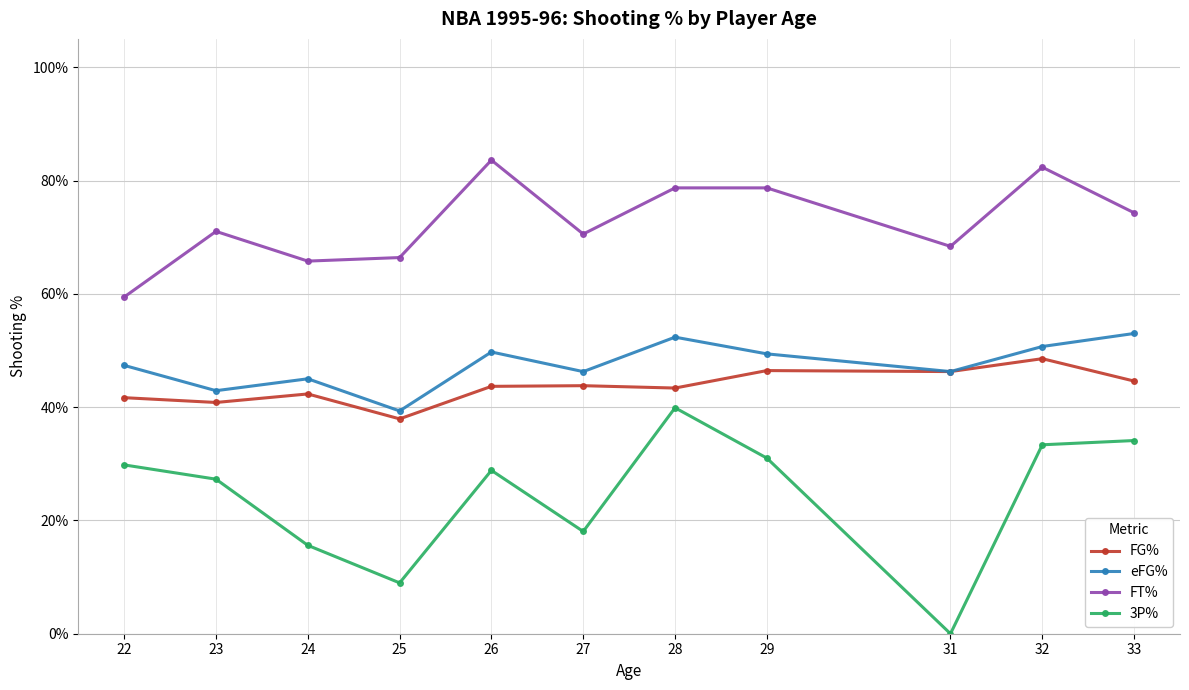

True or false: 3P% and FG% cross at least once.

False